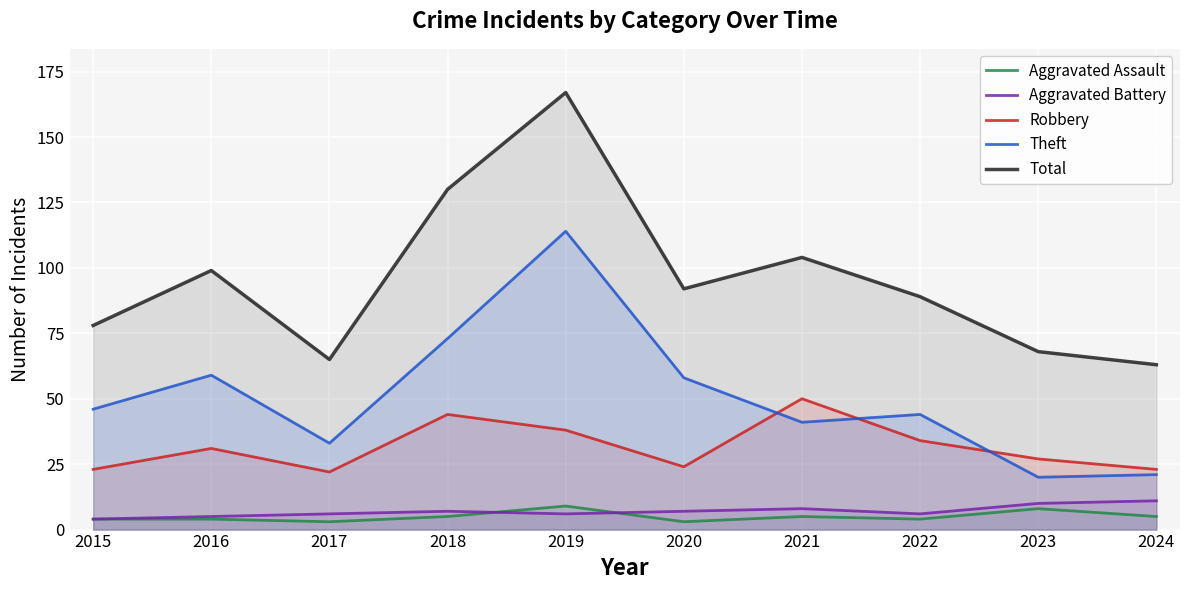

Which series has the largest range (max minus min)?

Total